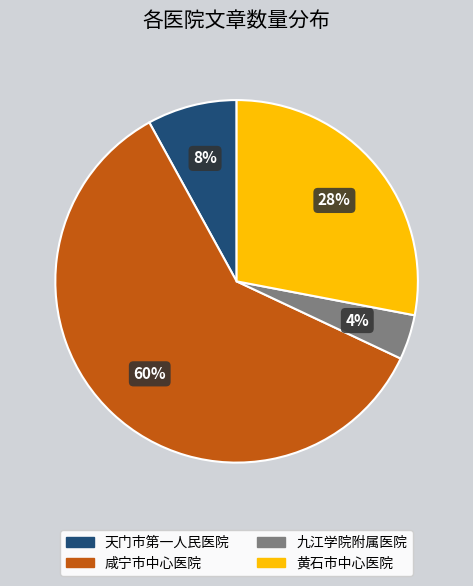

Rank the categories by value from highest to lowest.

咸宁市中心医院, 黄石市中心医院, 天门市第一人民医院, 九江学院附属医院